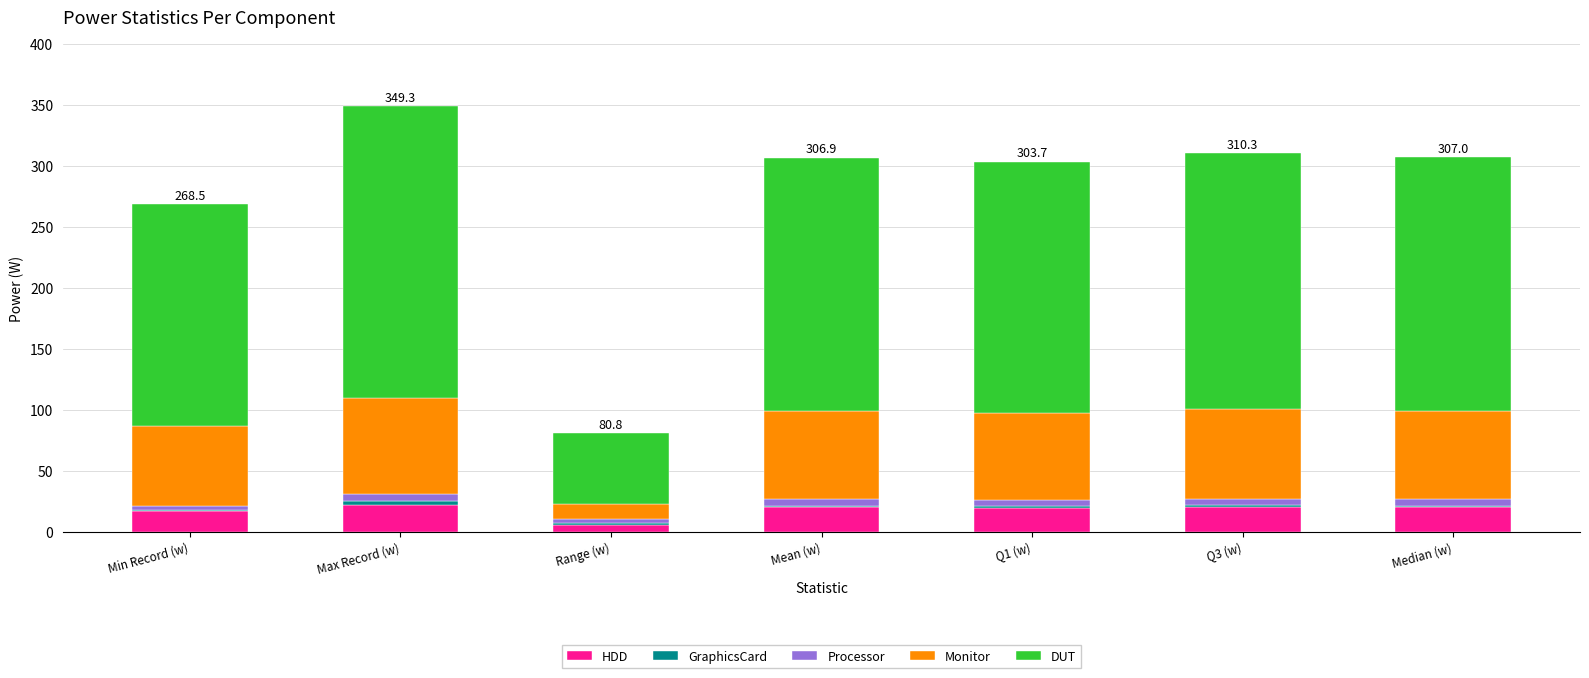

Which series has the largest total across all categories?

DUT